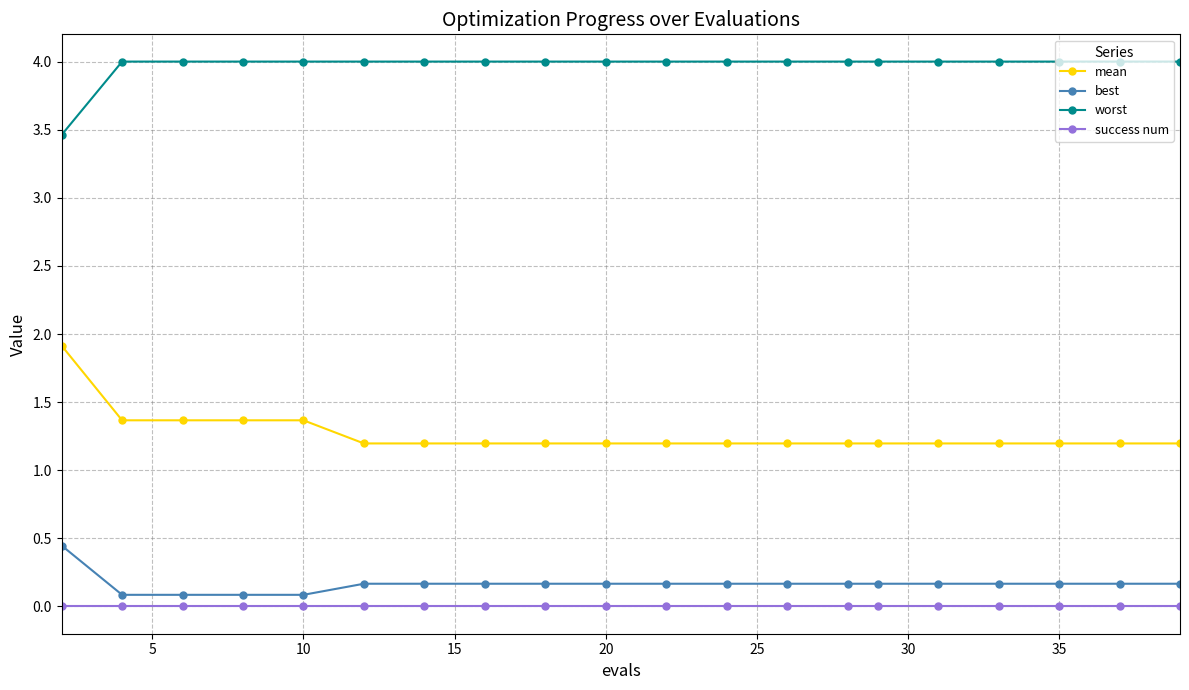

Which series has the largest total across all categories?

worst